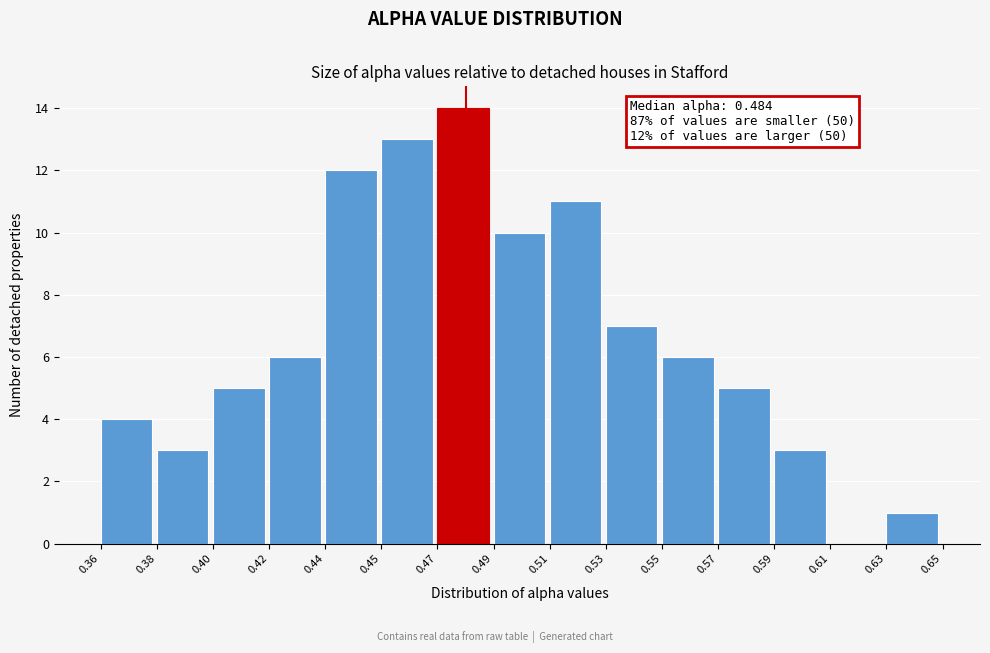

Reading right to left, list all the values displayed in this chart.

0.63=1	0.61=0	0.59=3	0.57=5	0.55=6	0.53=7	0.51=11	0.49=10	0.47=14	0.45=13	0.44=12	0.42=6	0.40=5	0.38=3	0.36=4